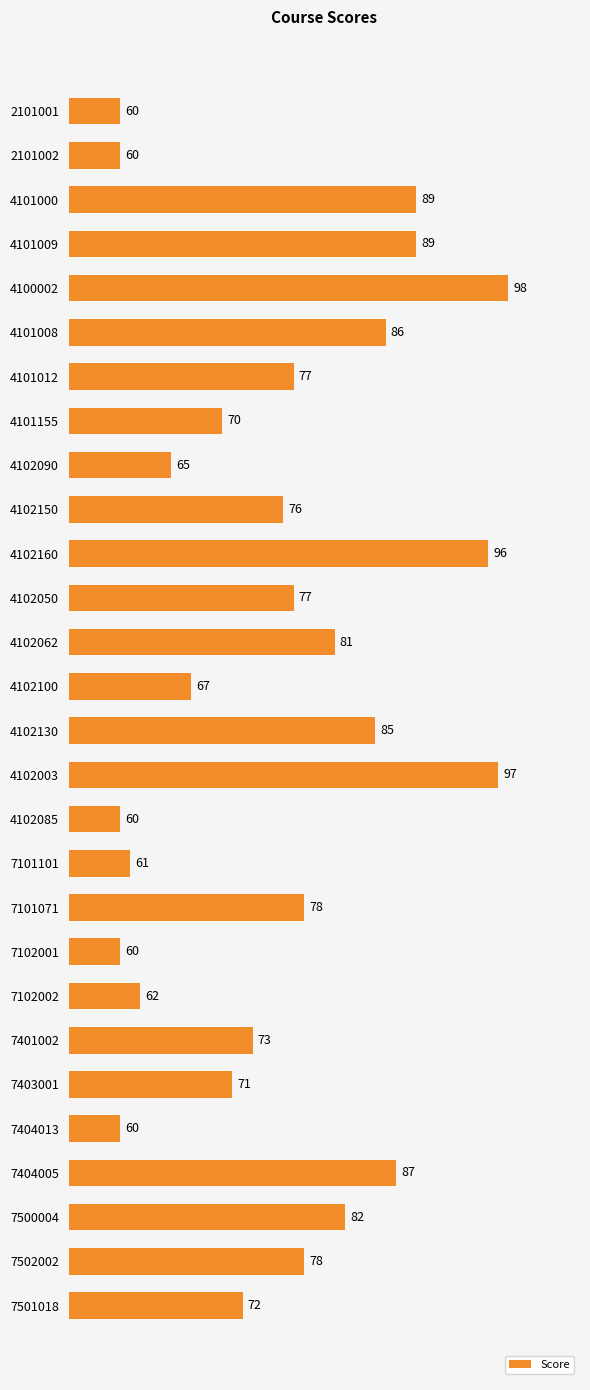

Read the value at 4101000.

89